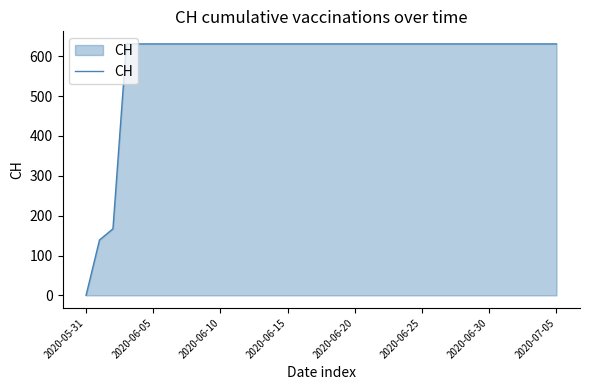

What is the greatest value displayed?

631